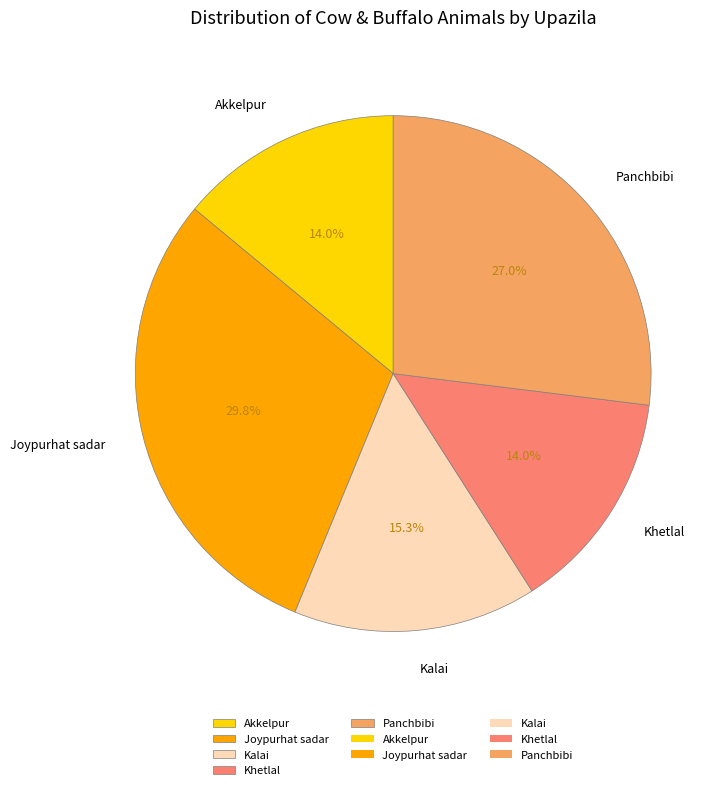

What is the ratio of the value at Khetlal to the value at Joypurhat sadar?

0.5